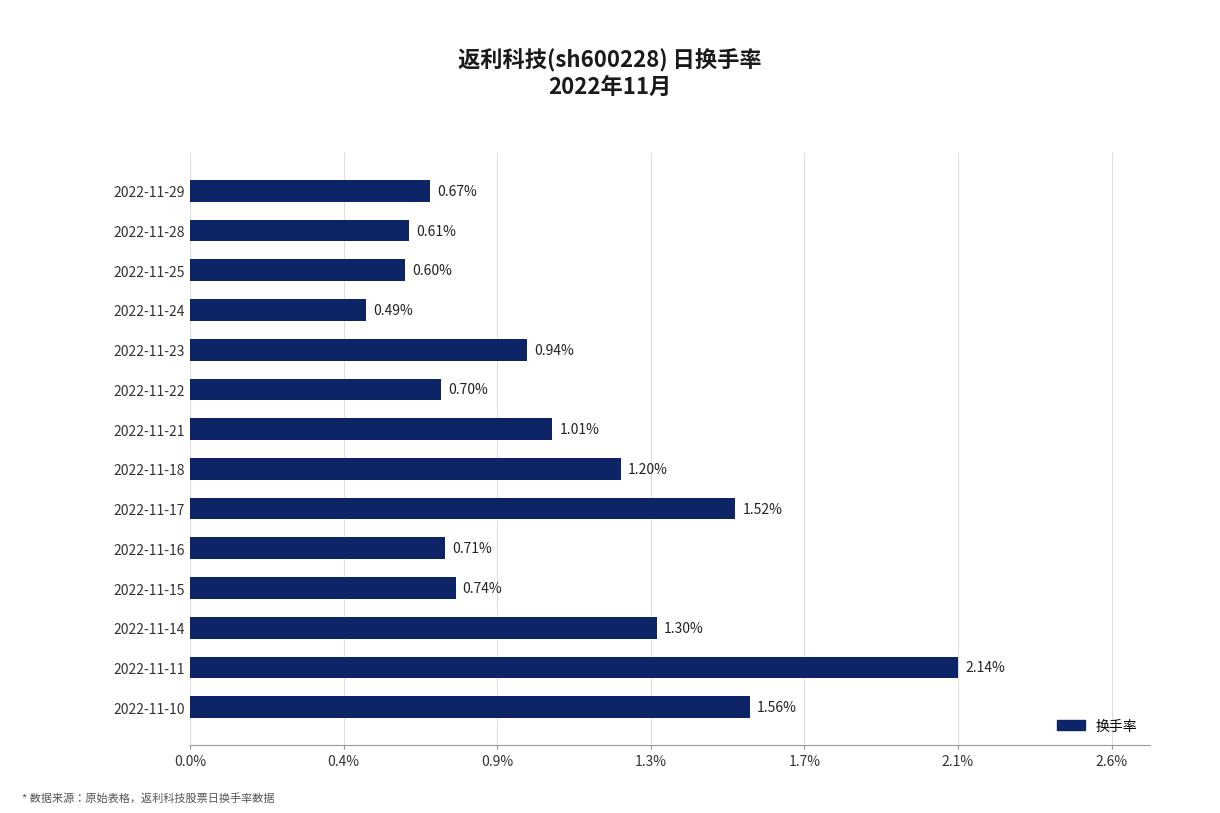

Rank the categories by value from highest to lowest.

2022-11-11, 2022-11-10, 2022-11-17, 2022-11-14, 2022-11-18, 2022-11-21, 2022-11-23, 2022-11-15, 2022-11-16, 2022-11-22, 2022-11-29, 2022-11-28, 2022-11-25, 2022-11-24